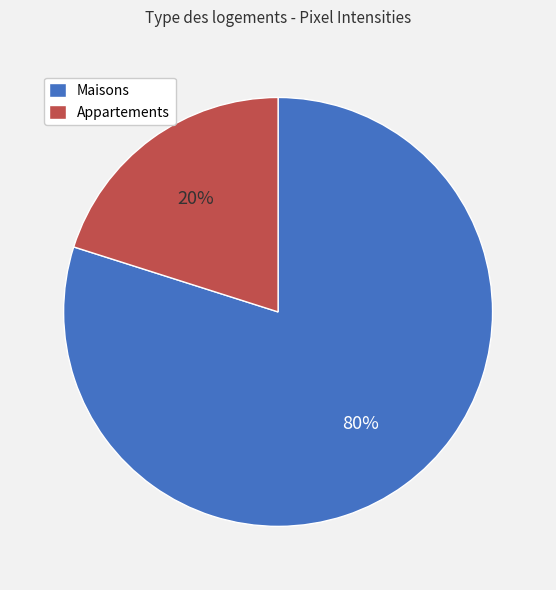

Approximately how many times larger is the value at Maisons compared to Appartements?

4.0